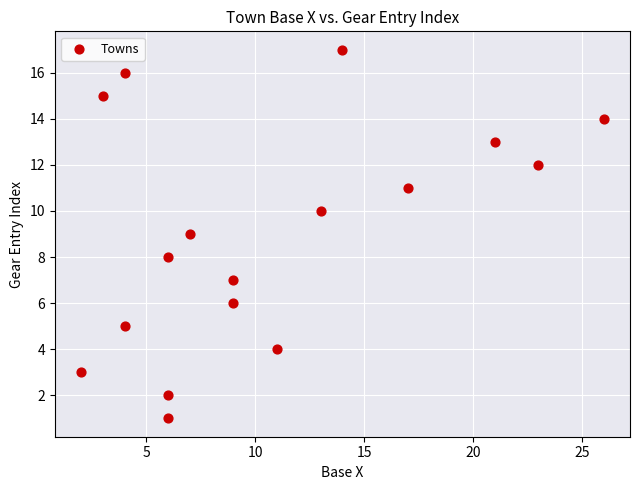

What is the range of X values (max minus min)?

24